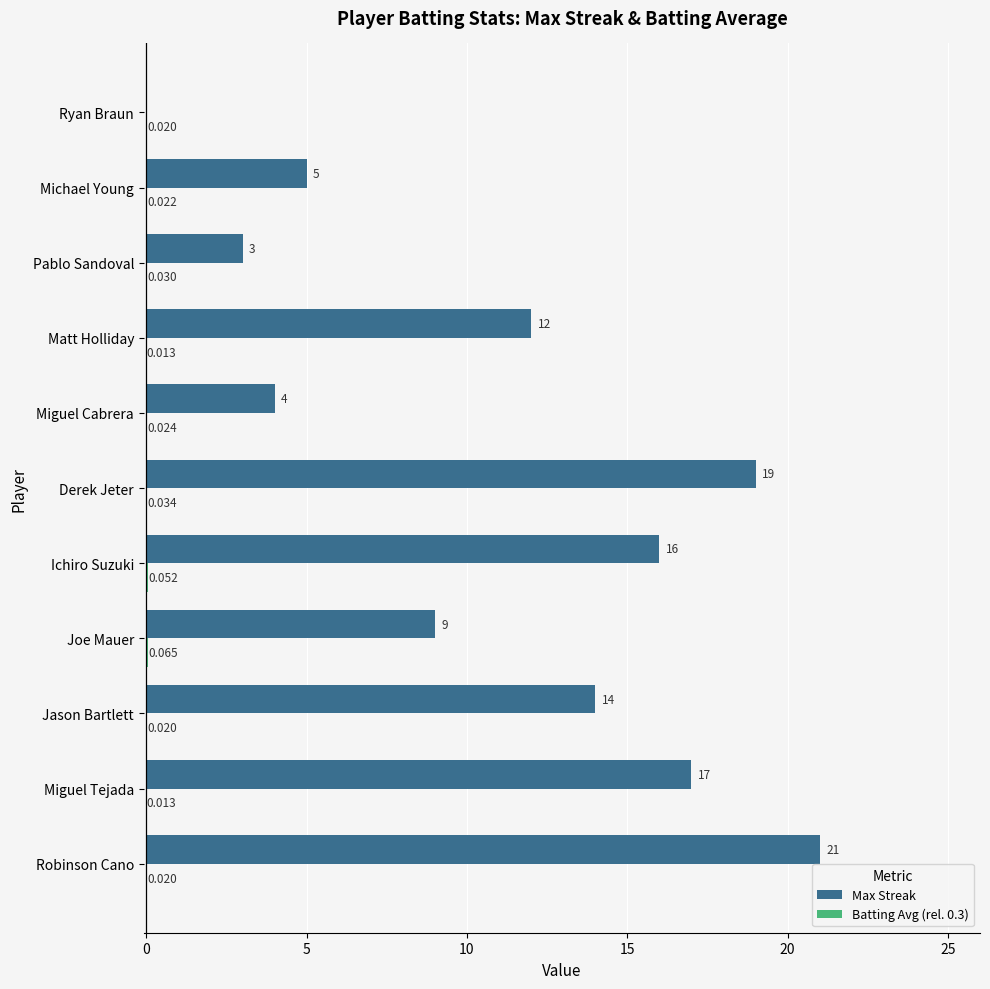

Which series has the largest total across all categories?

Max Streak